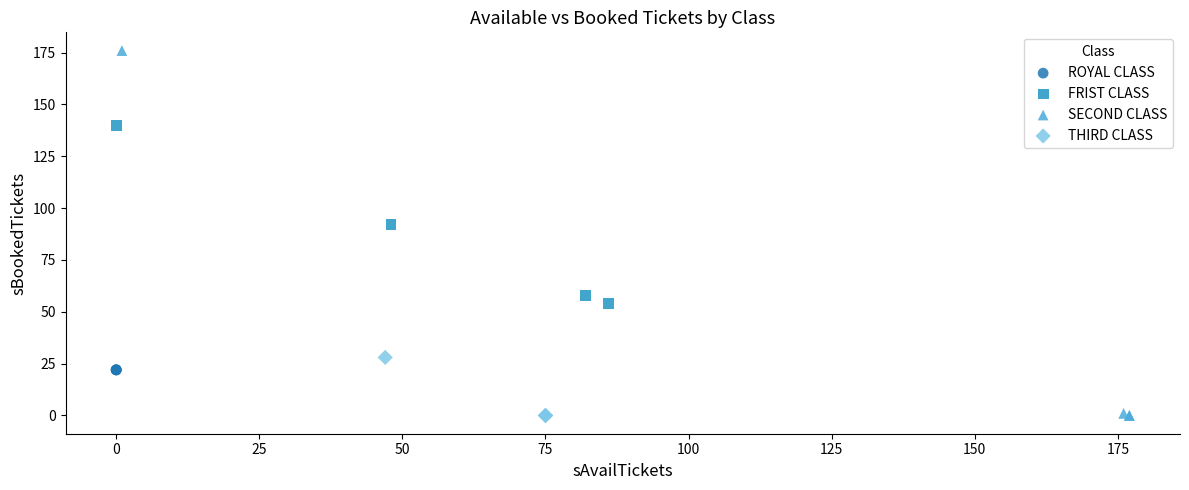

What are all the series names shown in the legend?

ROYAL CLASS, FRIST CLASS, SECOND CLASS, THIRD CLASS